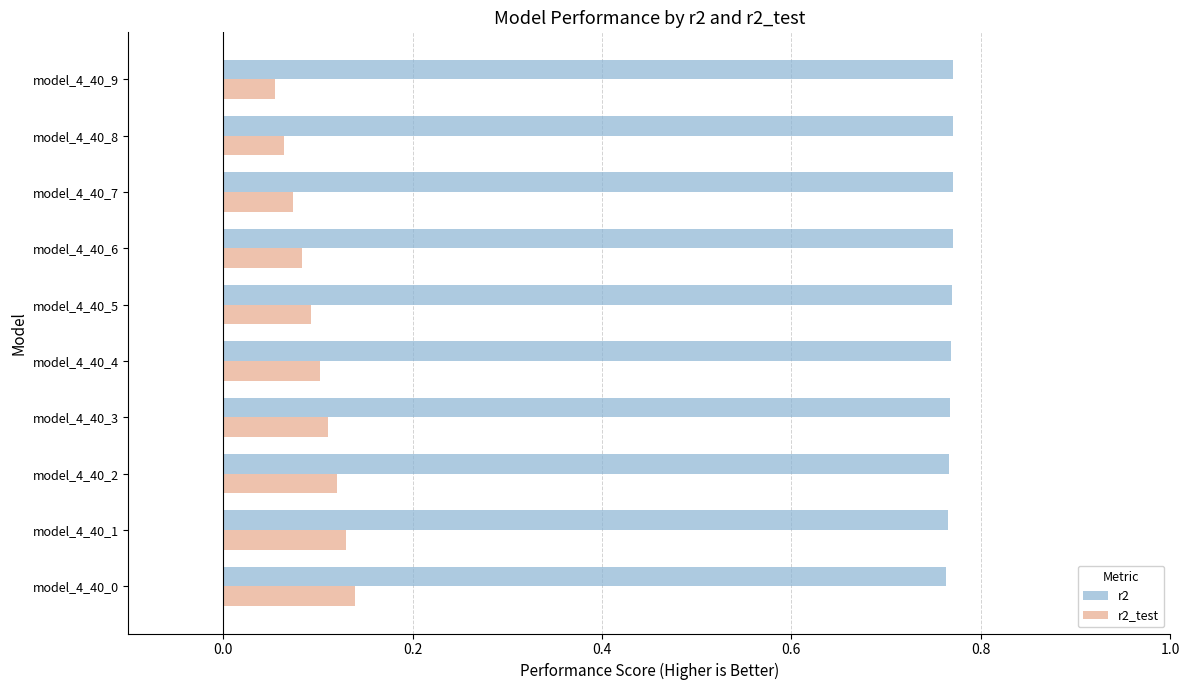

What is the difference between the highest and lowest values at model_4_40_2?

0.6